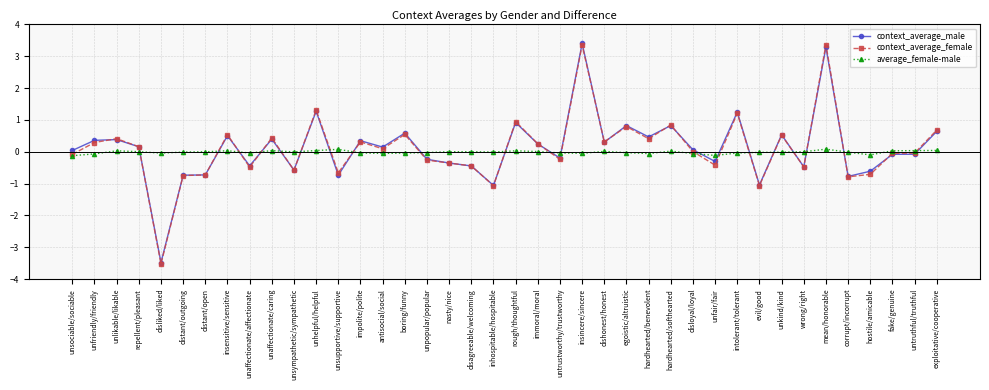

What is the difference between the second highest and second lowest values in the context_average_female series?

4.4